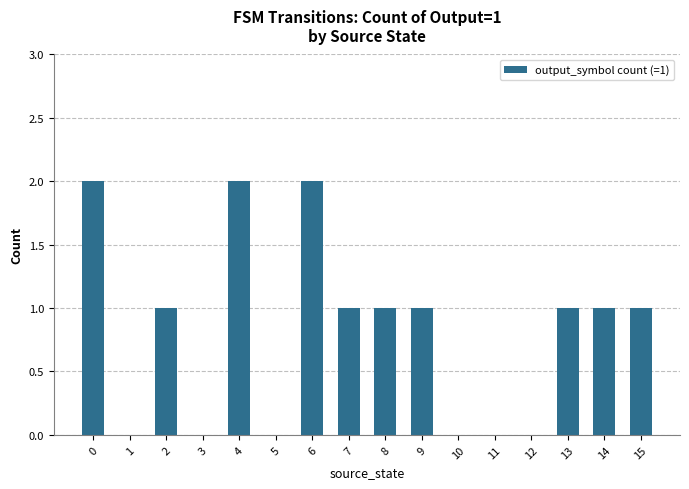

What is the change in value from 1 to 4?

+2